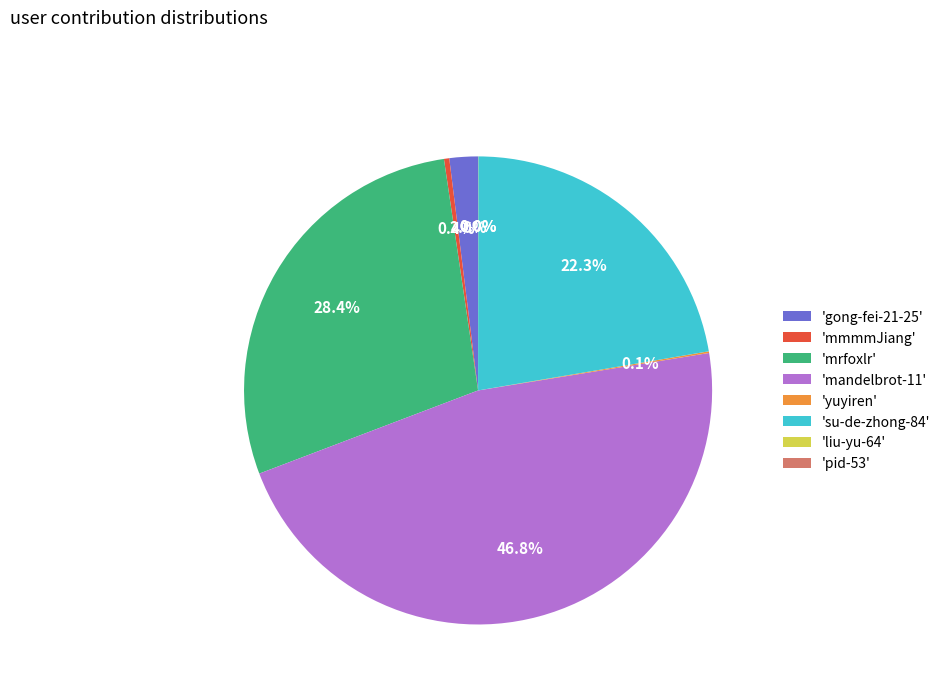

Is there a majority slice in this chart?

No